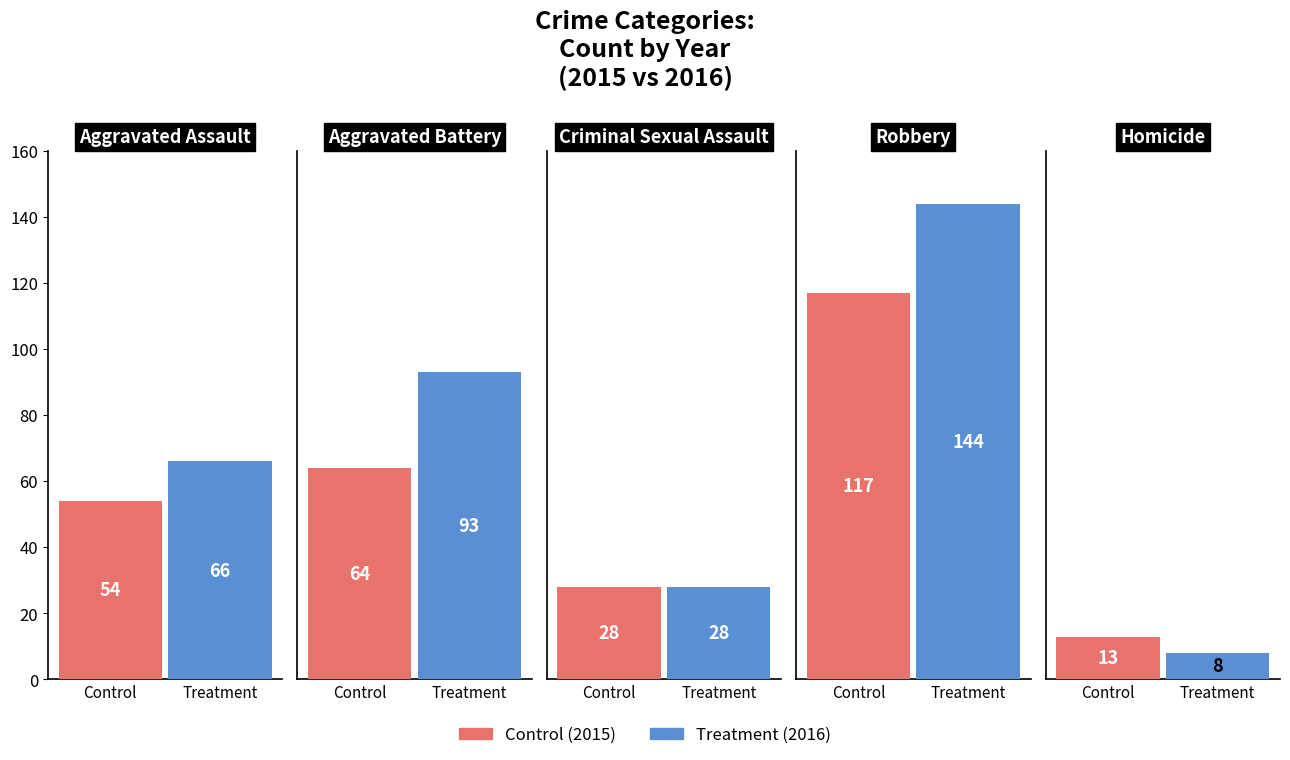

What is the value of the Treatment bar at the 4th from the left?

144